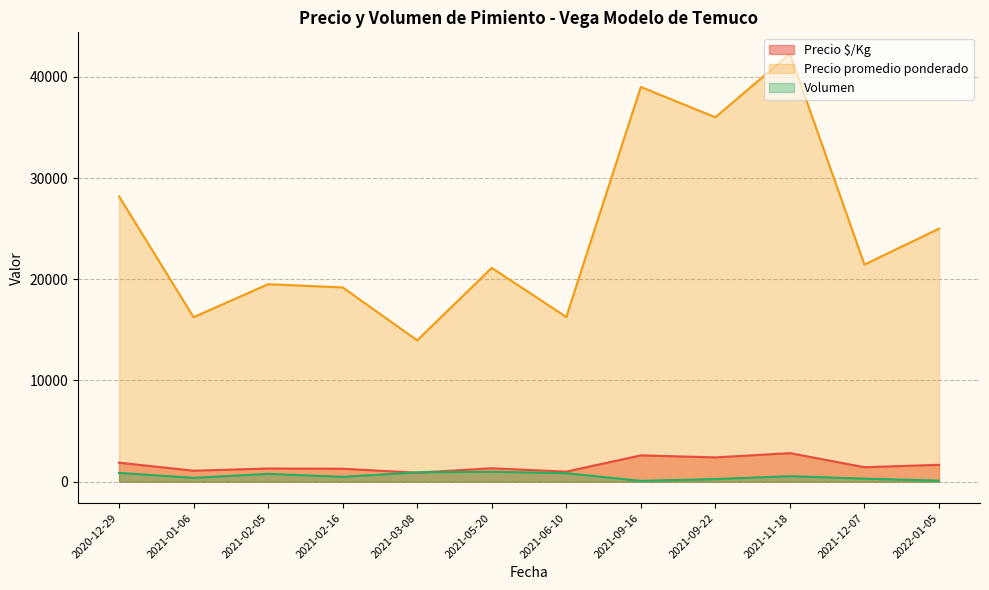

True or false: Precio promedio ponderado and Volumen cross at least once.

False